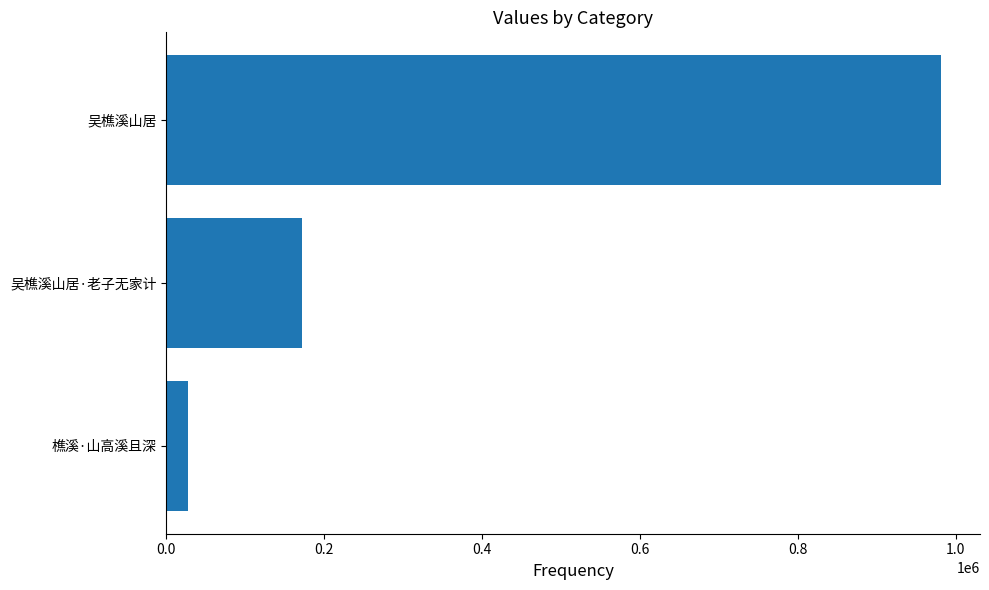

Count the values in the range 28144 to 981546.

3